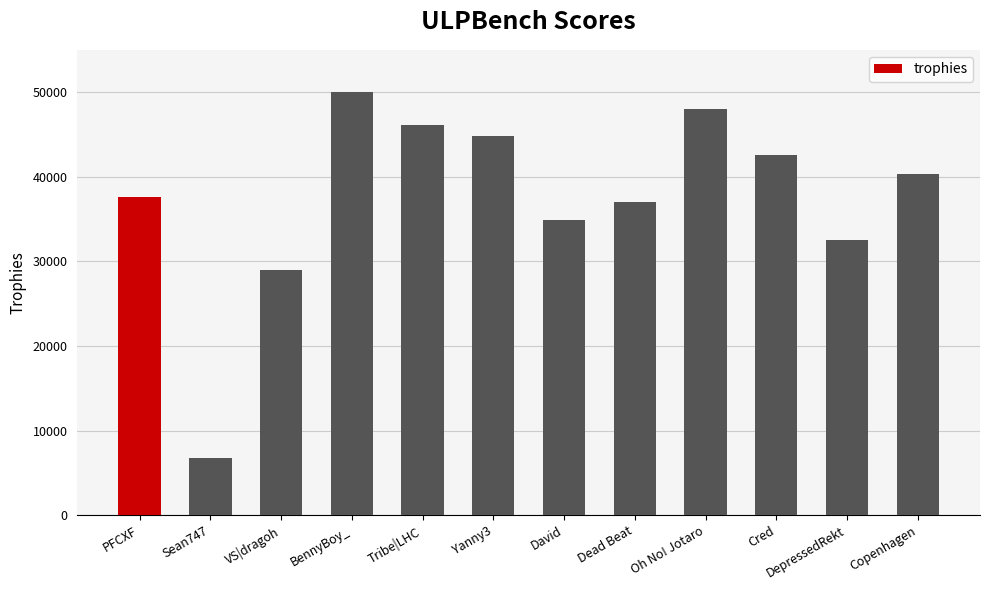

Rank the categories by value from lowest to highest.

Sean747, VS|dragoh, DepressedRekt, David, Dead Beat, PFCXF, Copenhagen, Cred, Yanny3, Tribe|LHC, Oh No! Jotaro, BennyBoy_